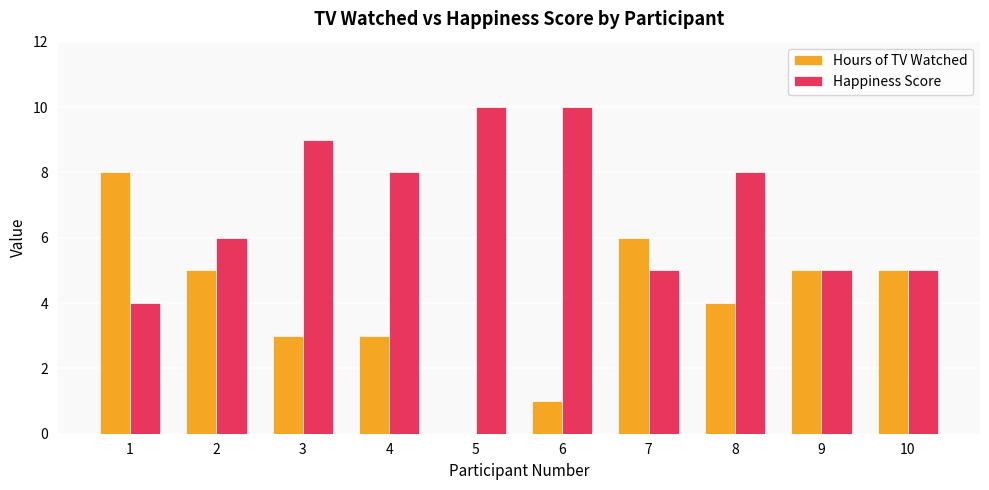

What is the total value across all series at 8?

12